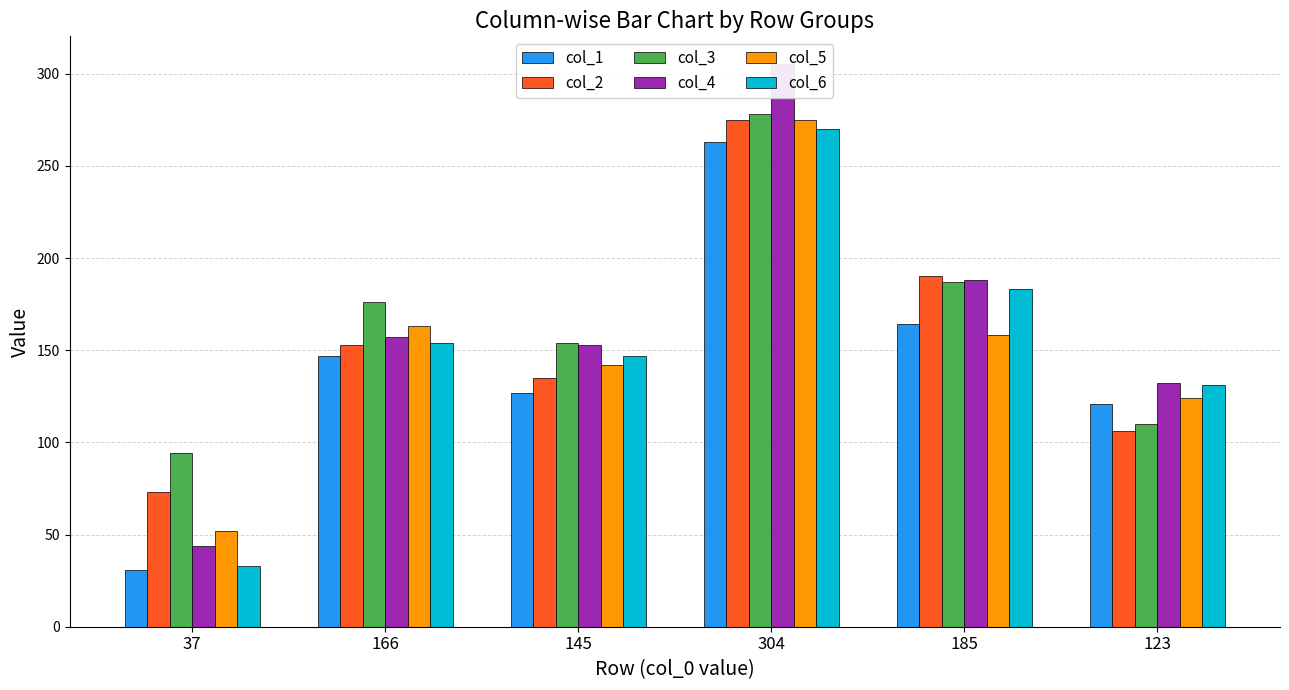

How many distinct data groups are displayed?

6